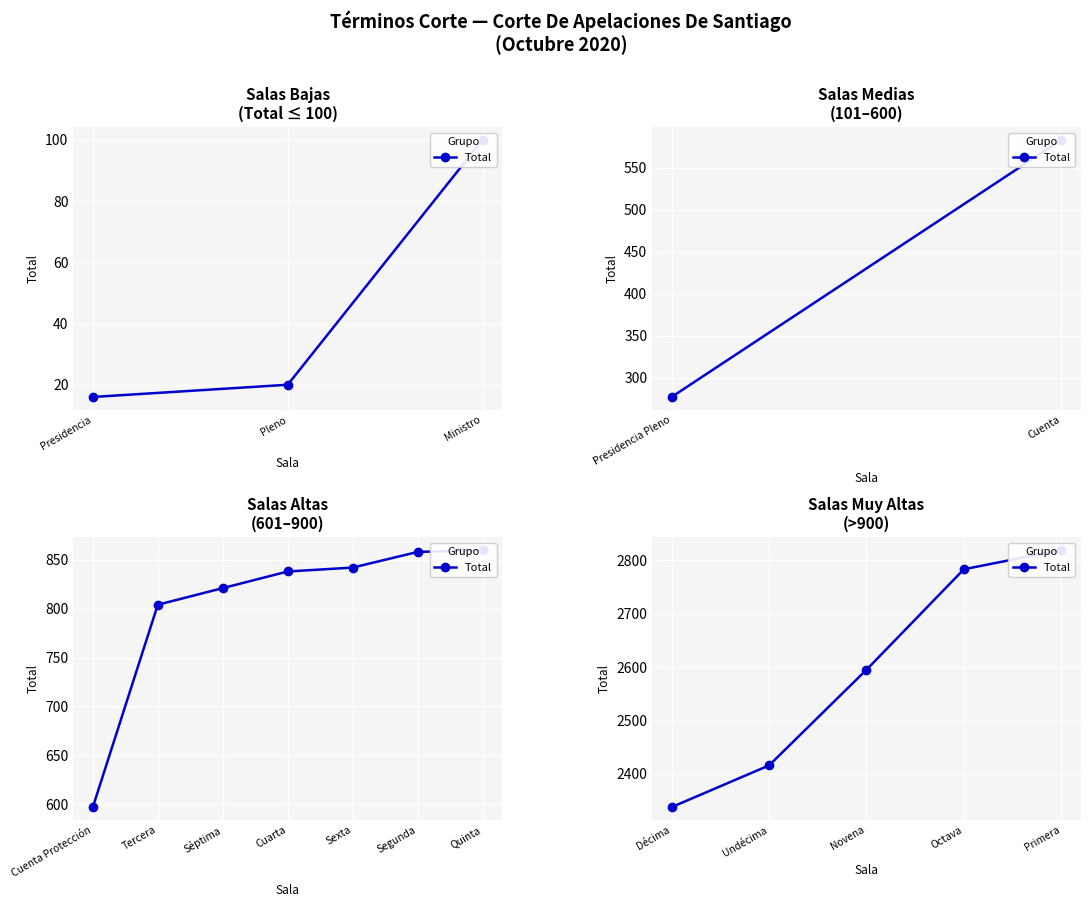

What is the difference between the second highest and second lowest values?

367